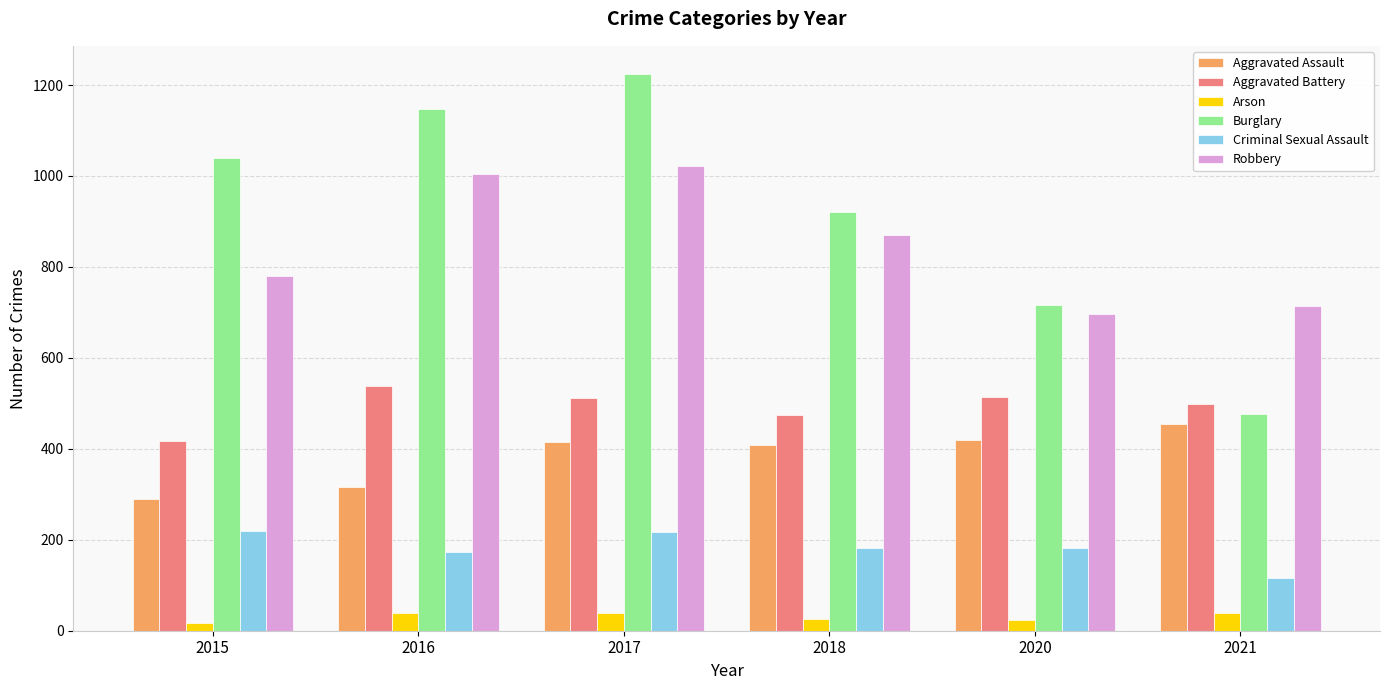

How many categories are shown in the chart?

6